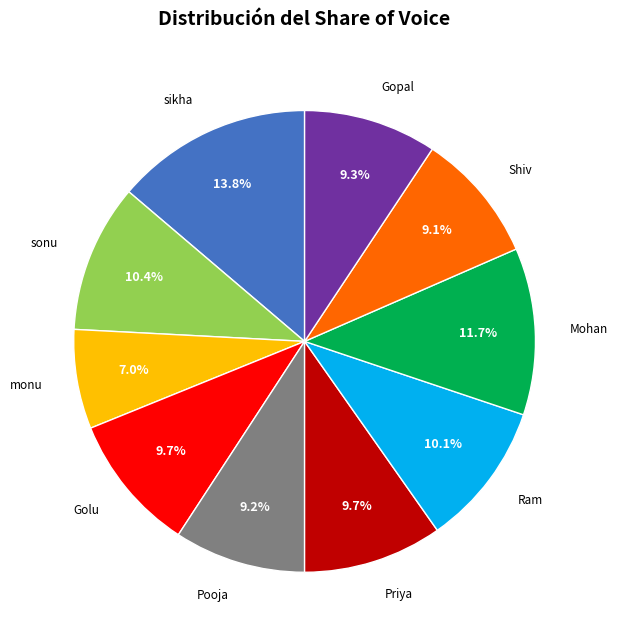

Does any single category account for the majority?

No